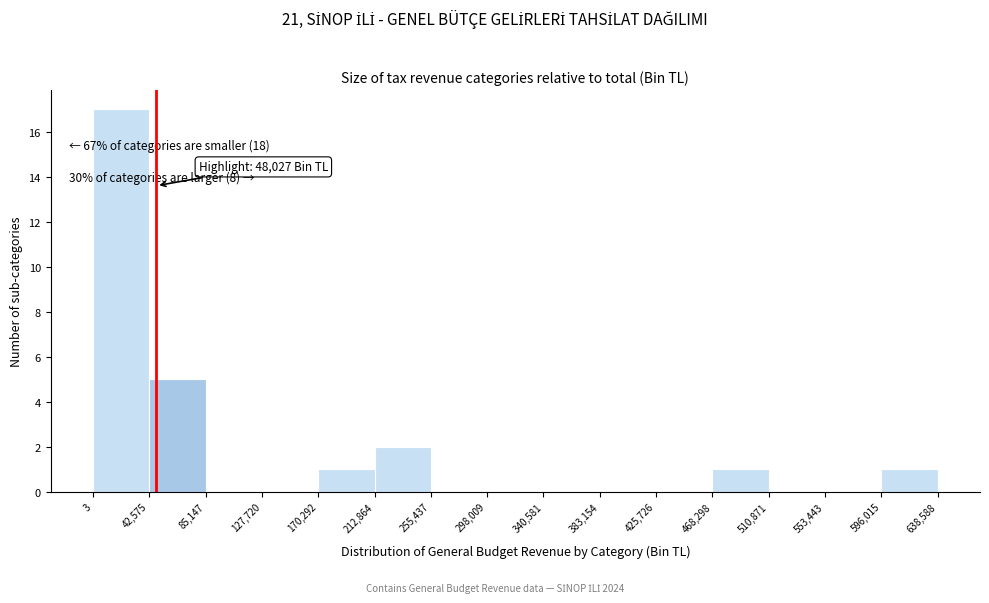

Which range on the x-axis has the tallest bar?

3 to 42,575